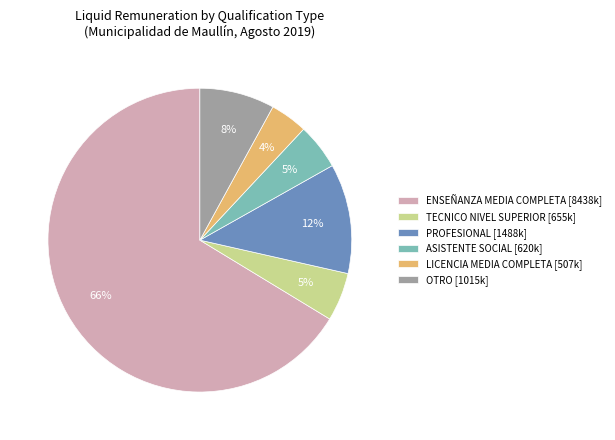

Does ENSEÑANZA MEDIA COMPLETA [8438k] account for over 50% of the chart?

Yes